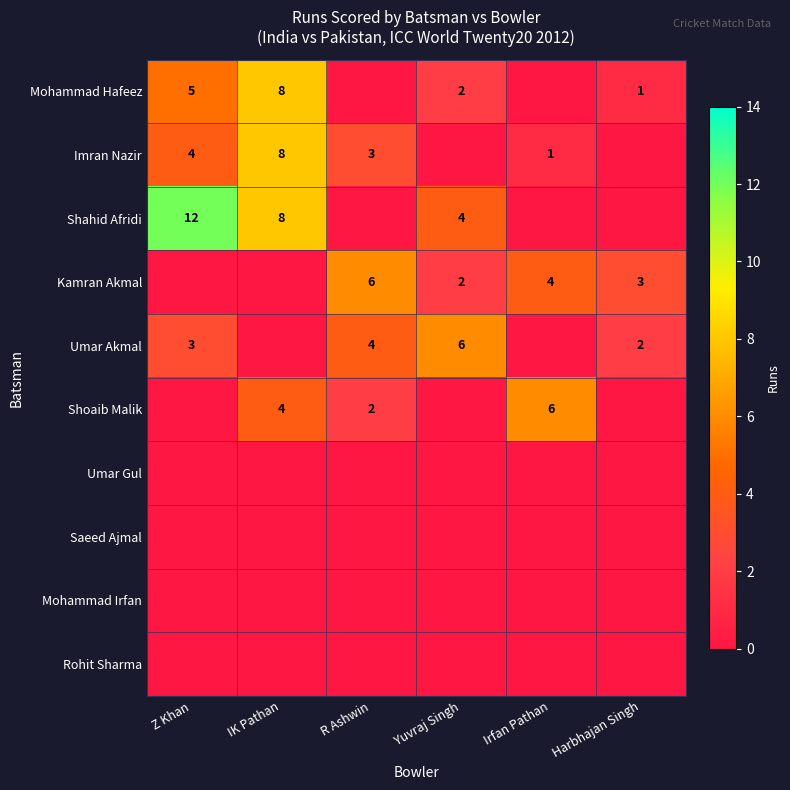

What is the total value across all series at IK Pathan?

28